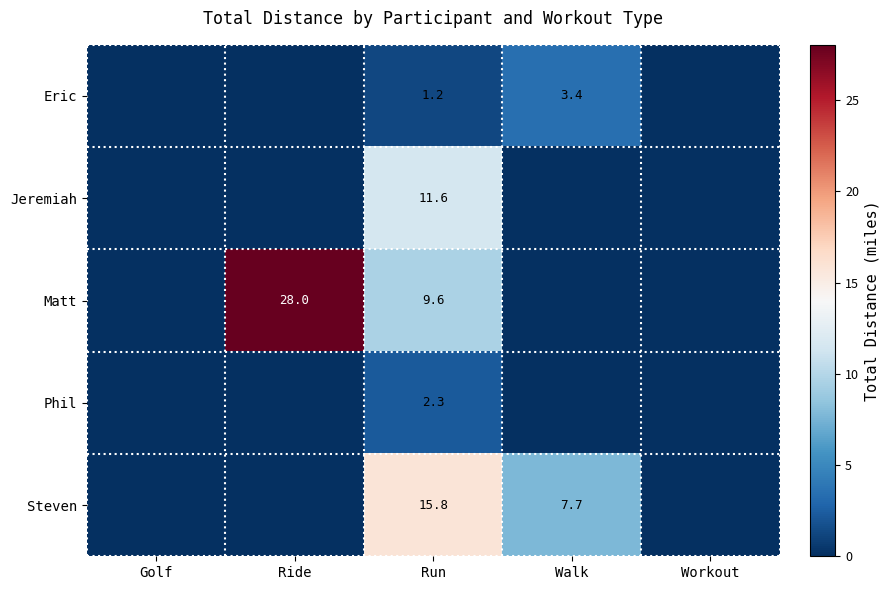

At Run, list the series in order from smallest to largest.

Eric, Phil, Matt, Jeremiah, Steven